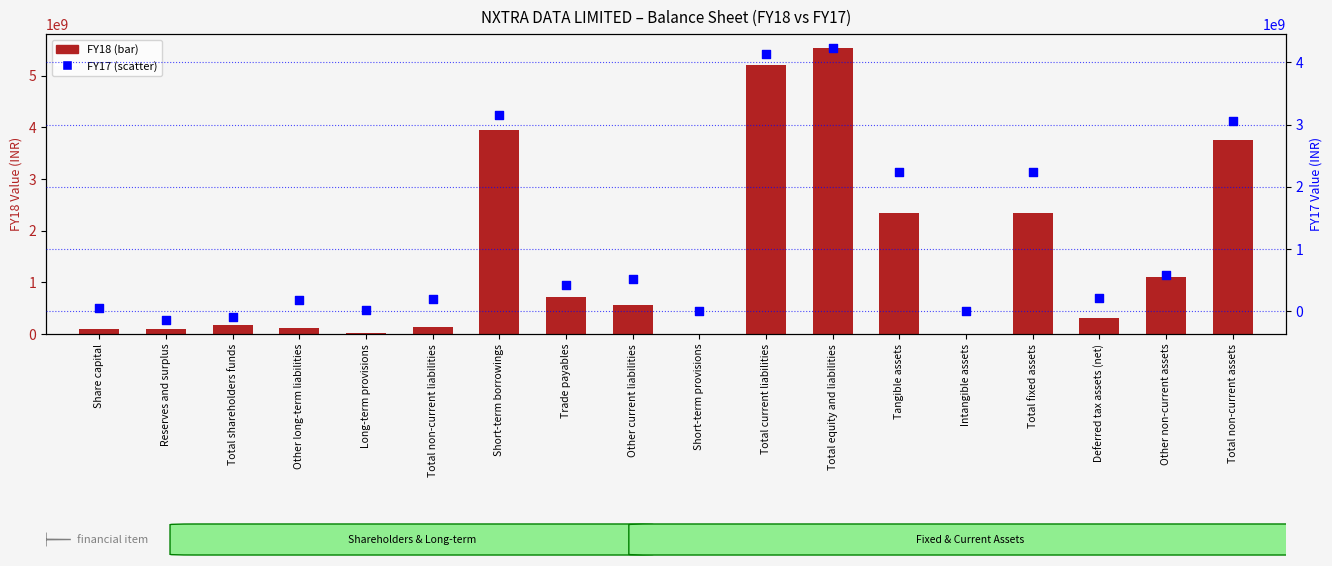

Is the value of FY18 at Trade payables greater than the value of FY17 at Other long-term liabilities?

Yes